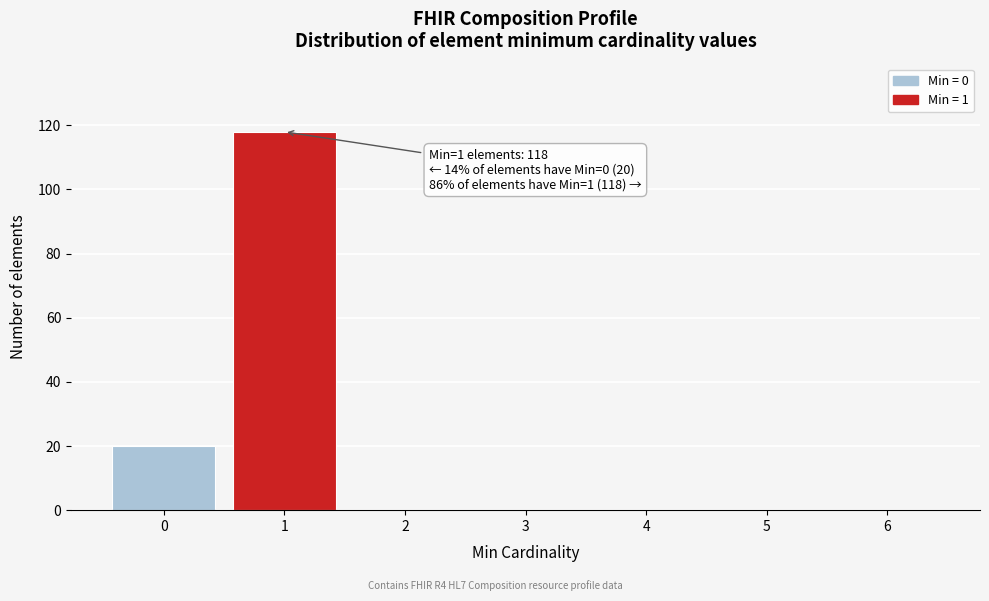

Over which range of the x-axis is the bar tallest?

0.5 to 1.5